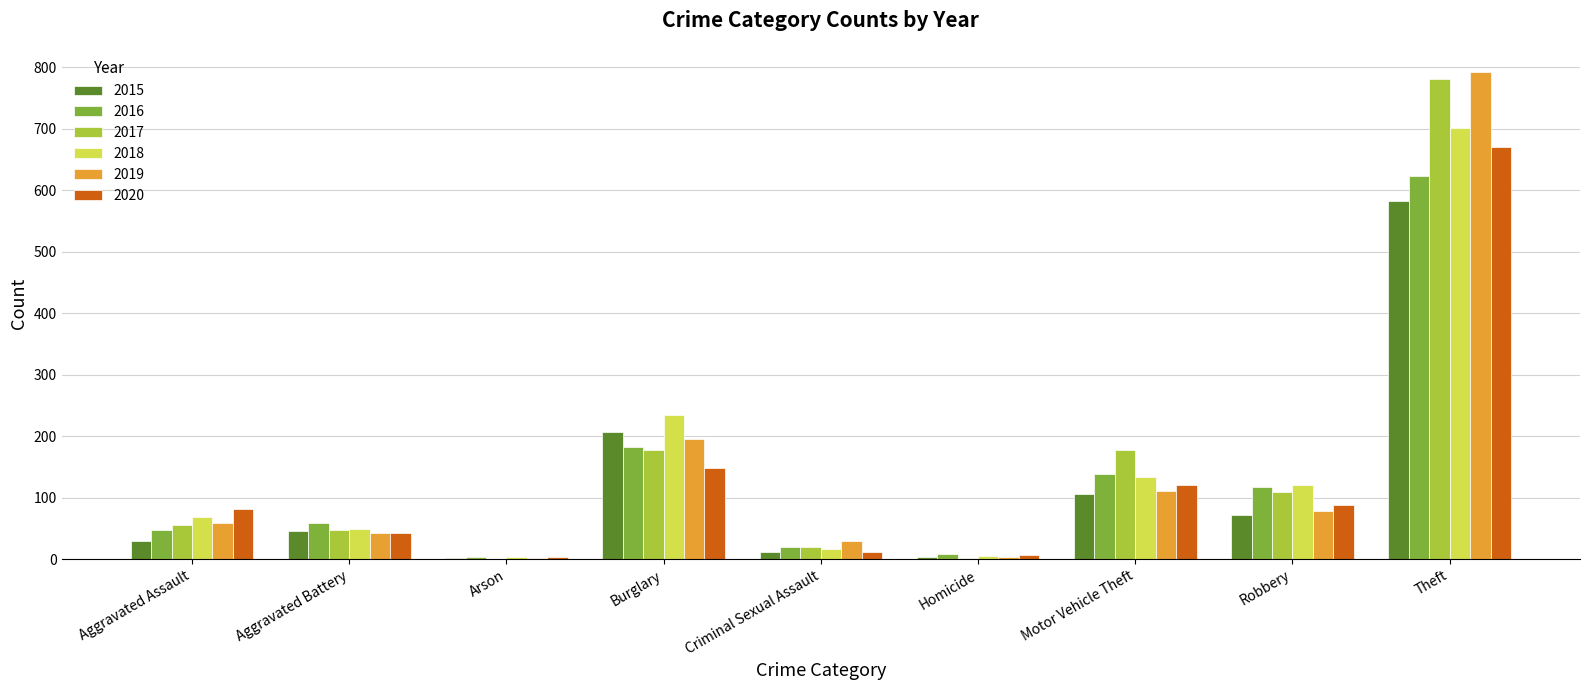

What is the maximum value shown in the chart?

792